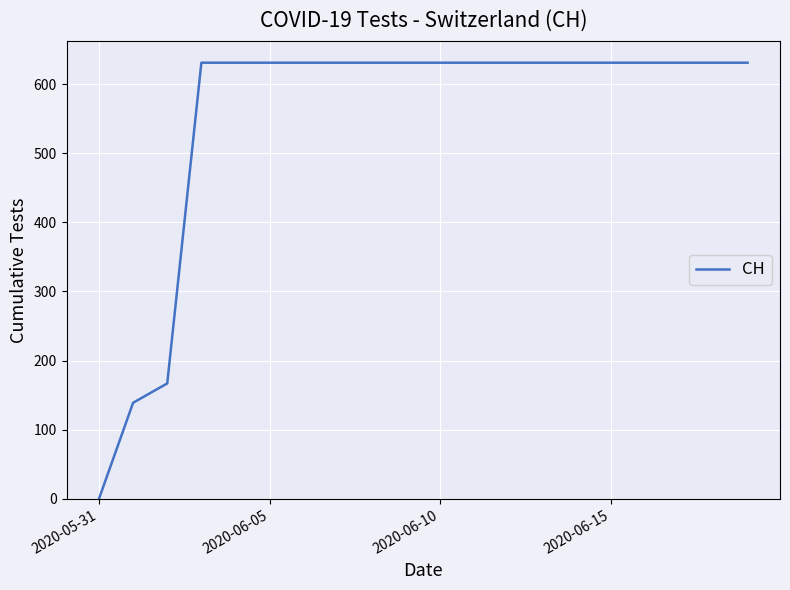

What is the difference between the maximum and minimum values?

631